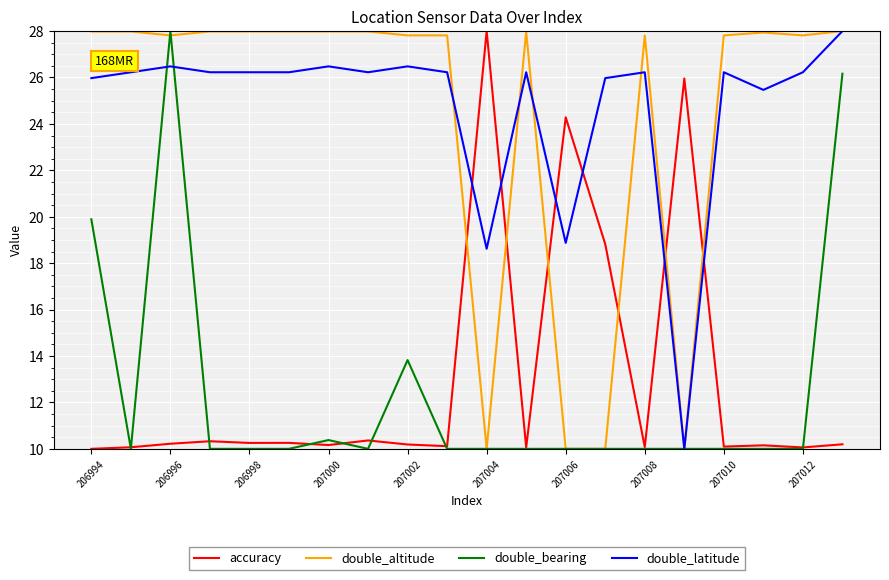

What is the highest value of the double_latitude series?

28.0